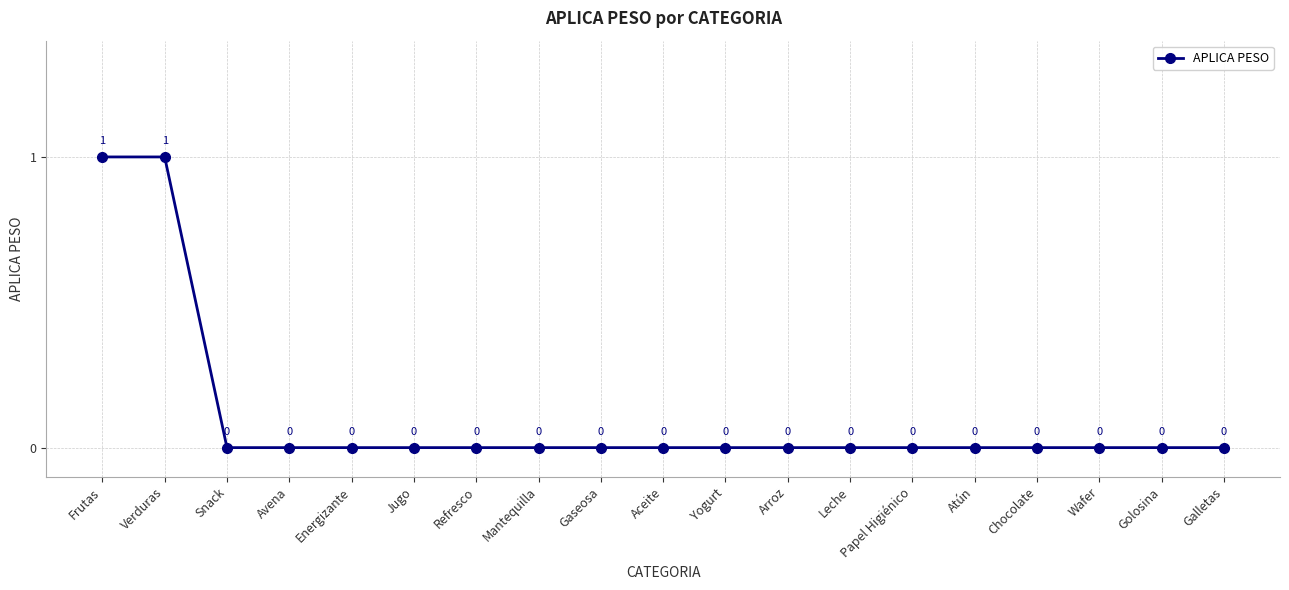

How many lines are shown in the chart?

1